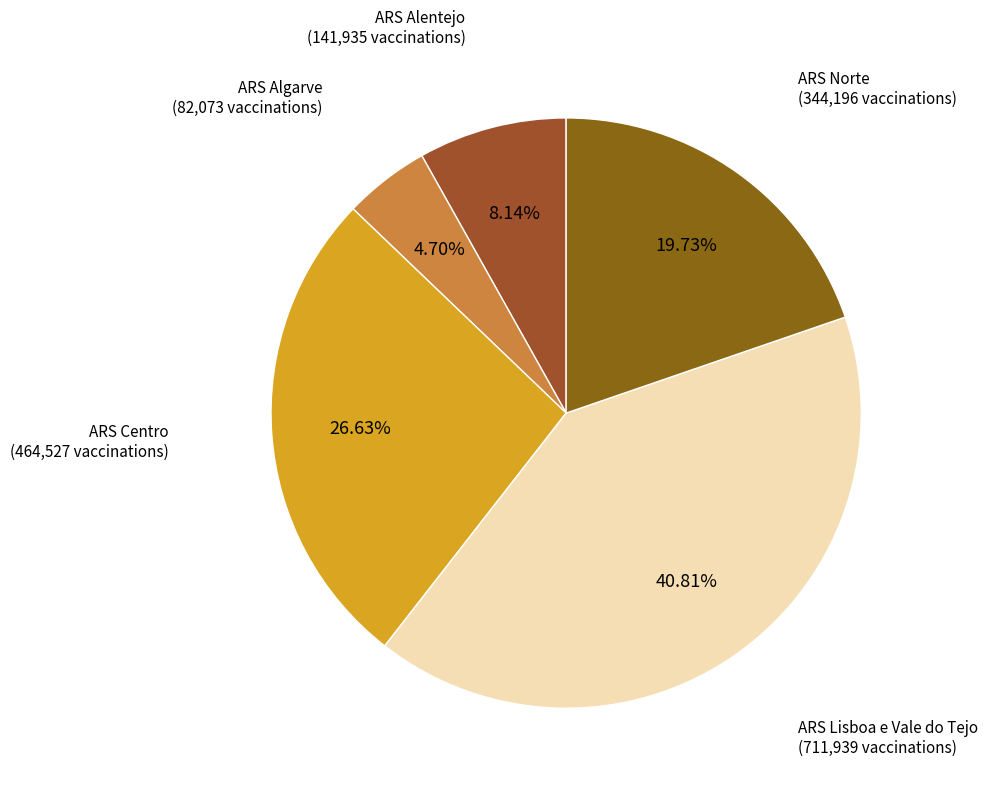

Which slice is the smallest?

ARS Algarve